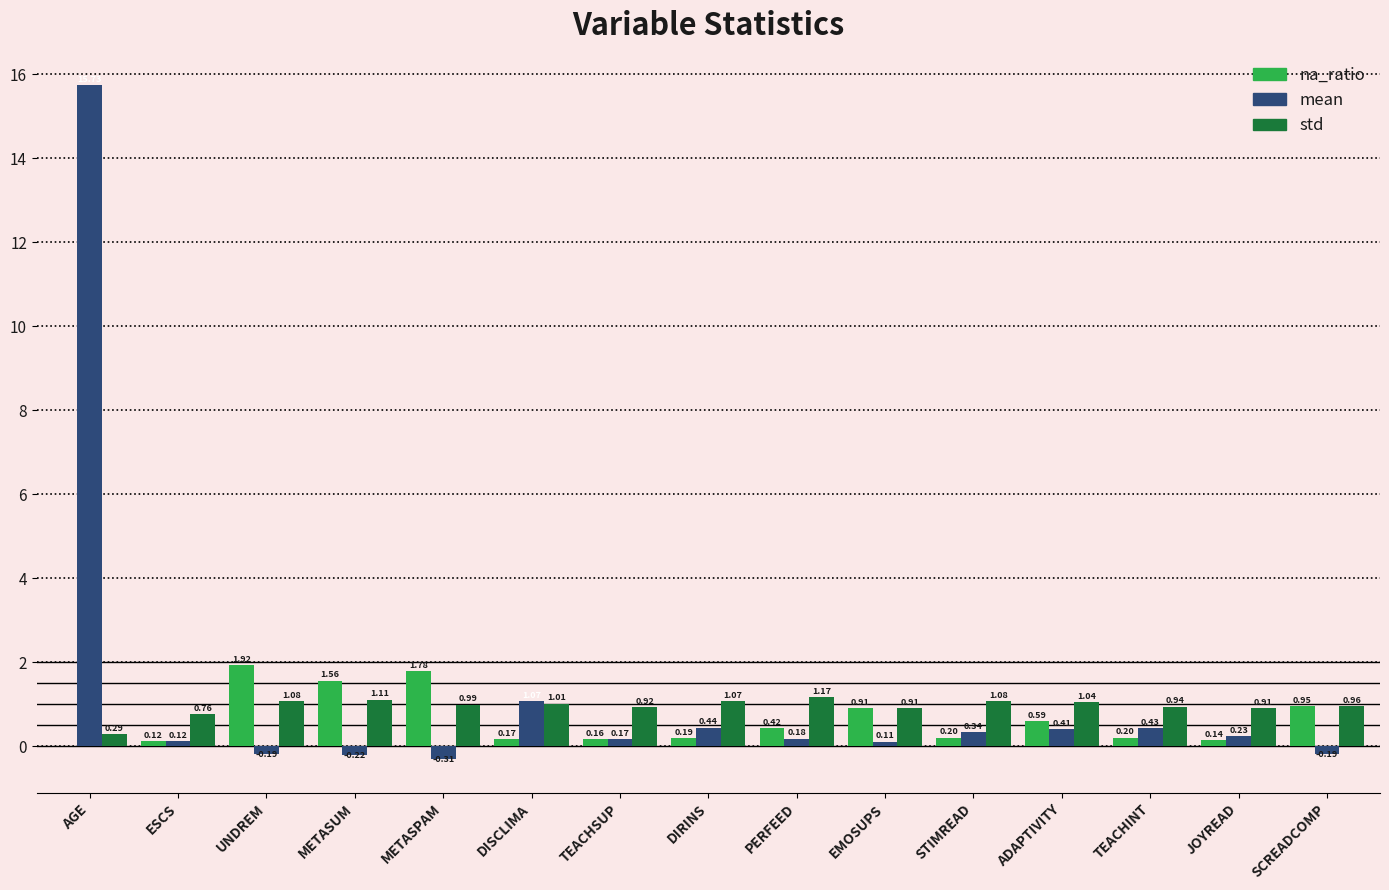

At which label does std reach its peak?

PERFEED